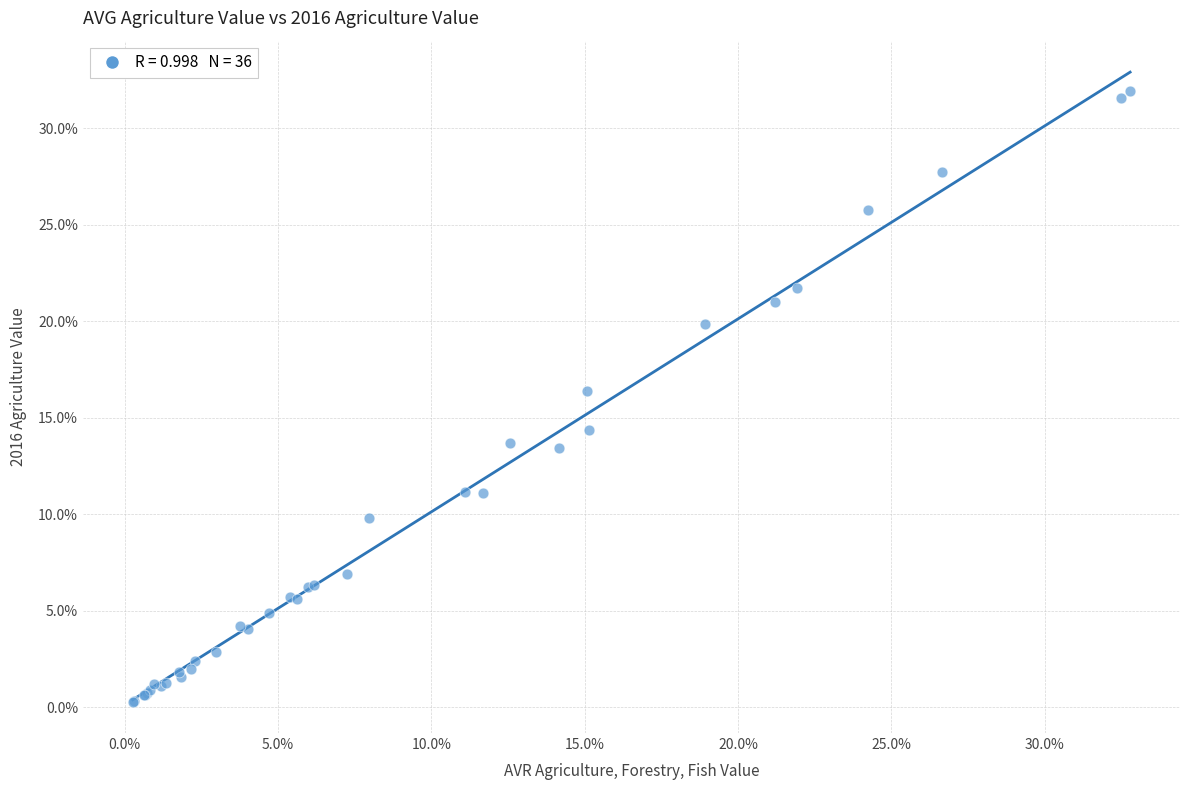

What Y value in the scatter plot is closest to 16?

16.4